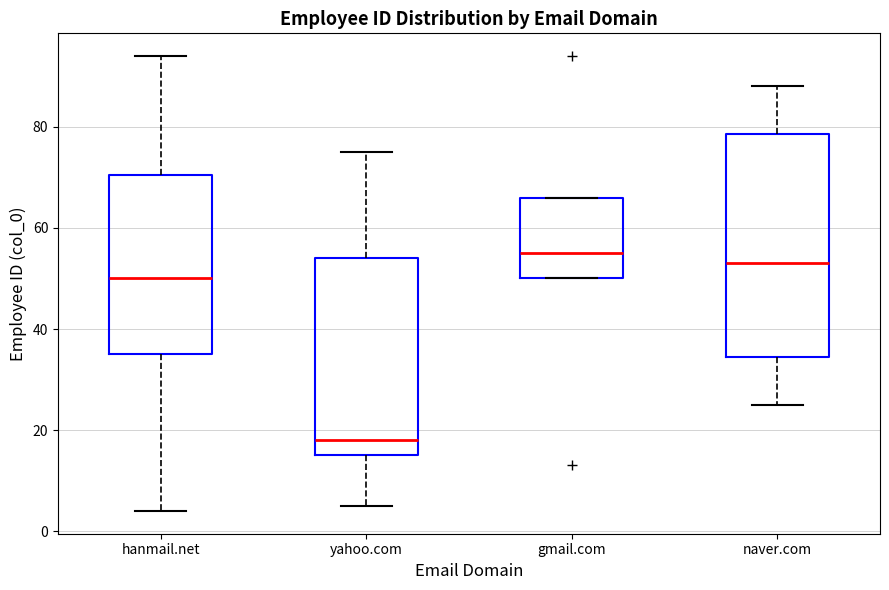

Which box's median line is the lowest?

yahoo.com